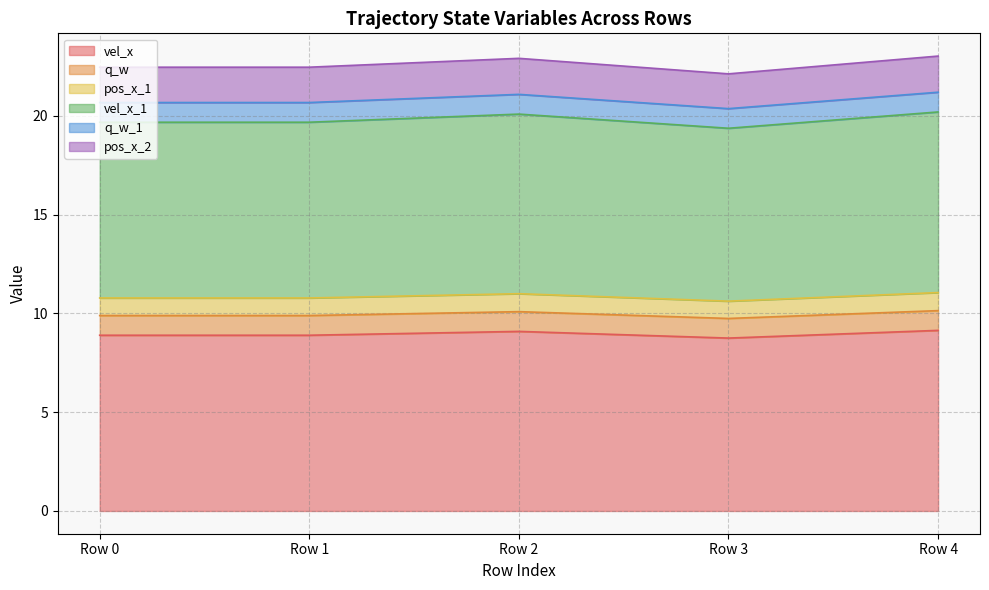

What is the sum of the vel_x values at Row 4 and Row 3?

17.9